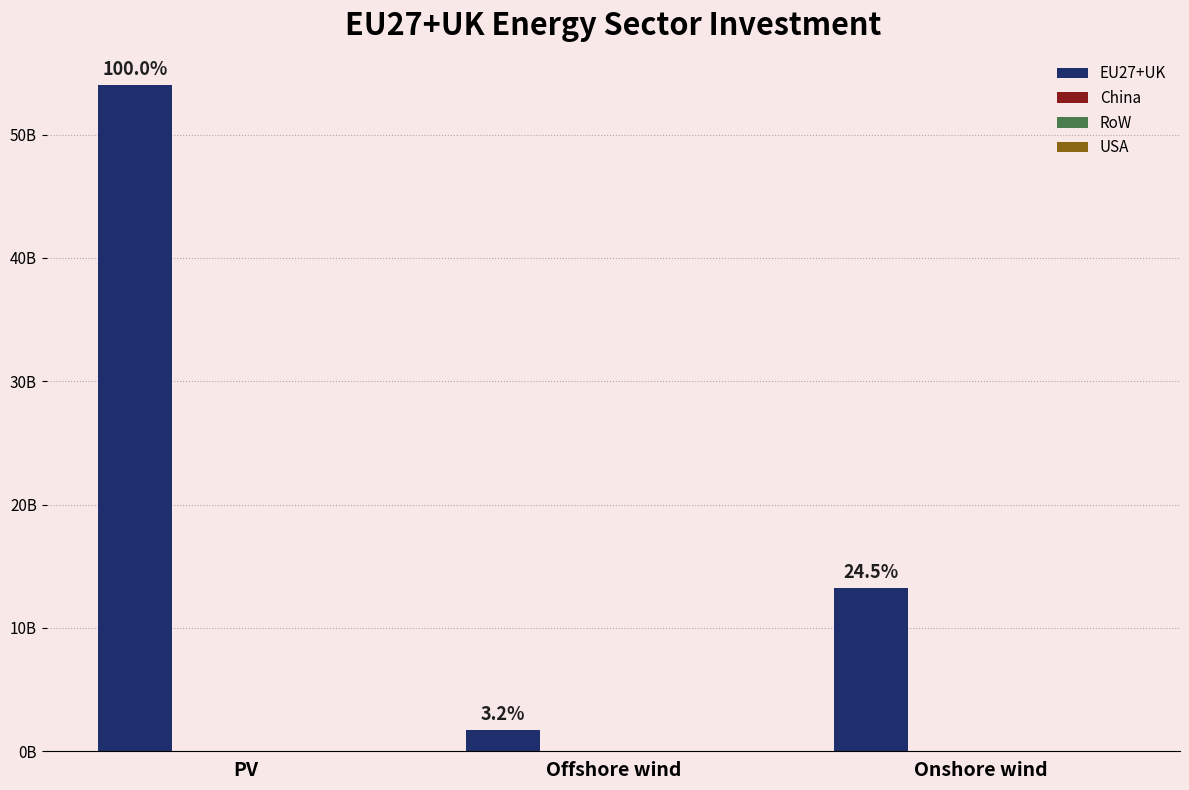

Are the bars horizontal?

No